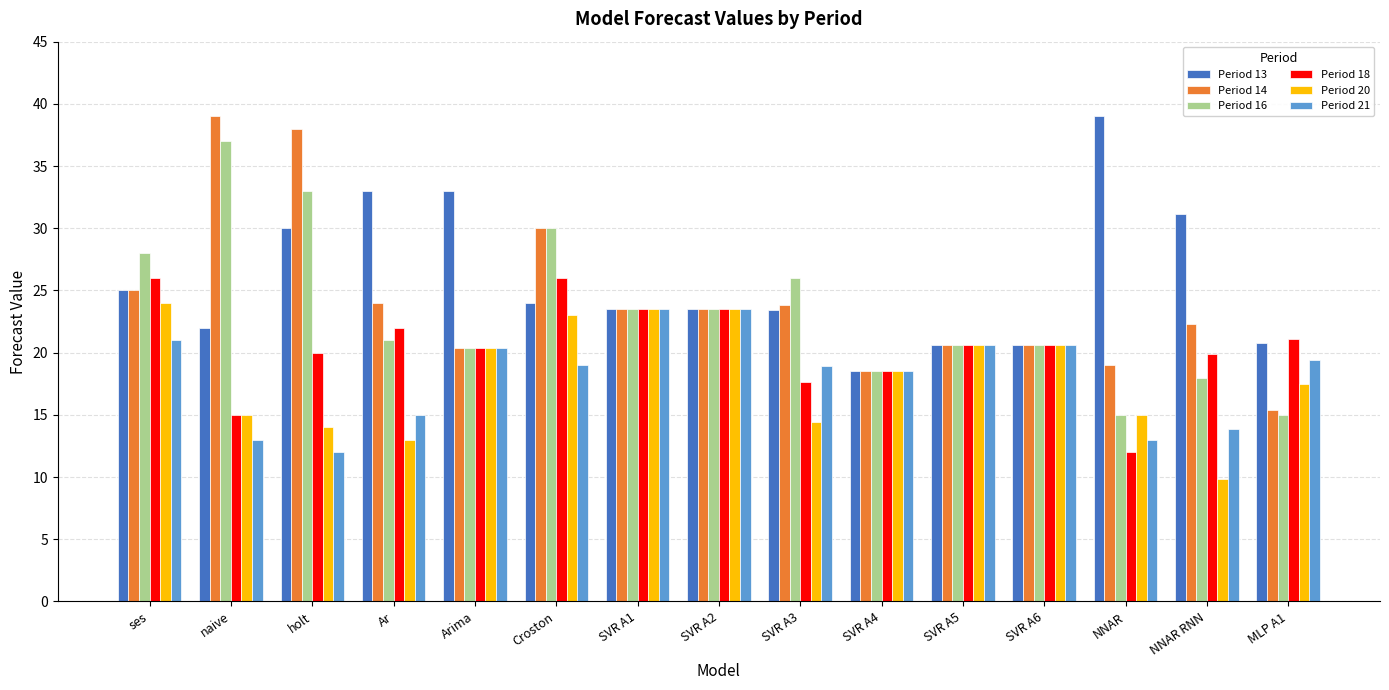

True or false: Period 20 has a value of 6.4 at SVR A5.

False